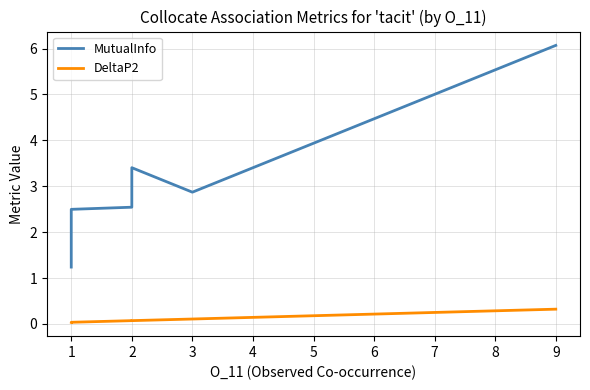

True or false: MutualInfo has a value of 5.9 at 2.

False